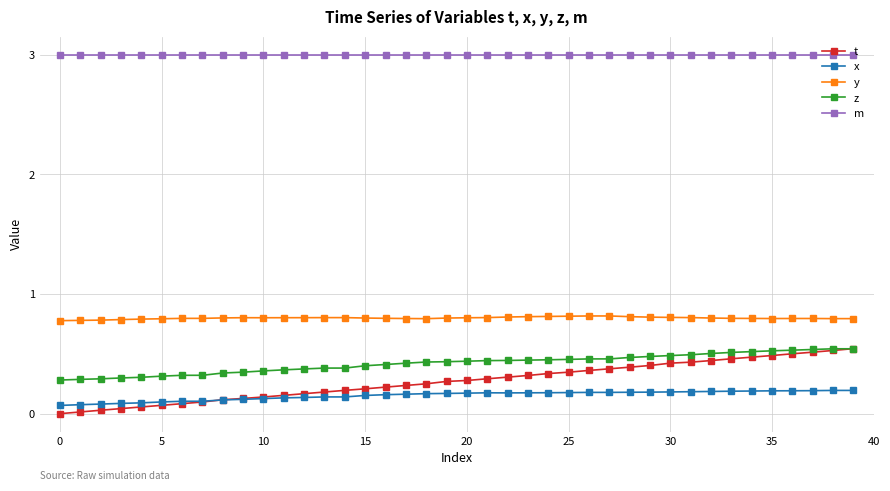

What is the value of the y point at the 17th from the left?

0.8